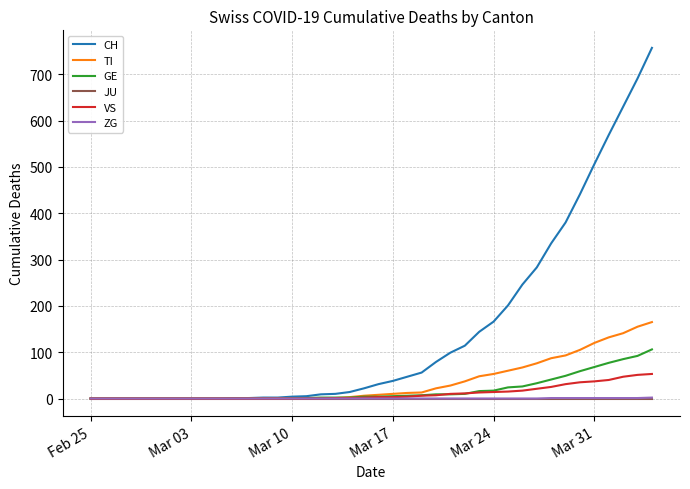

Is this an area chart (filled region under the line)?

No